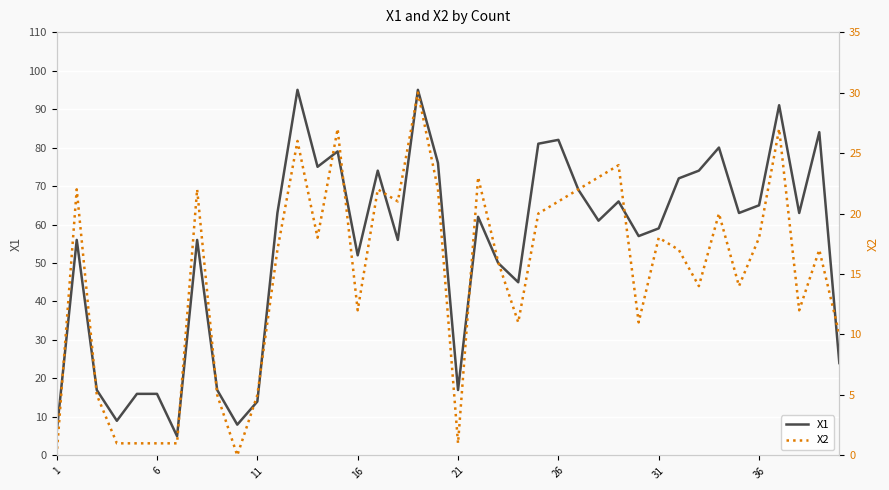

True or false: X2 and X1 cross at least once.

False